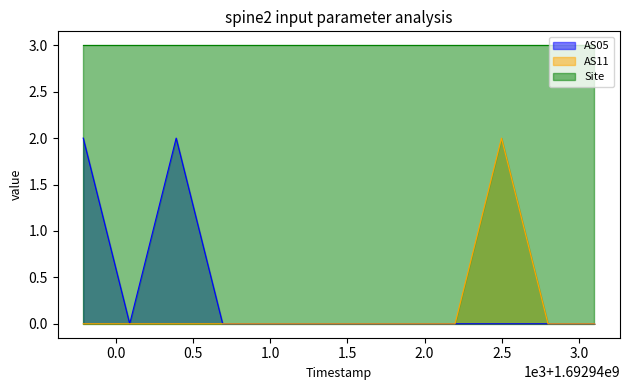

True or false: AS11 has a value of -1 at 1692939789.

False